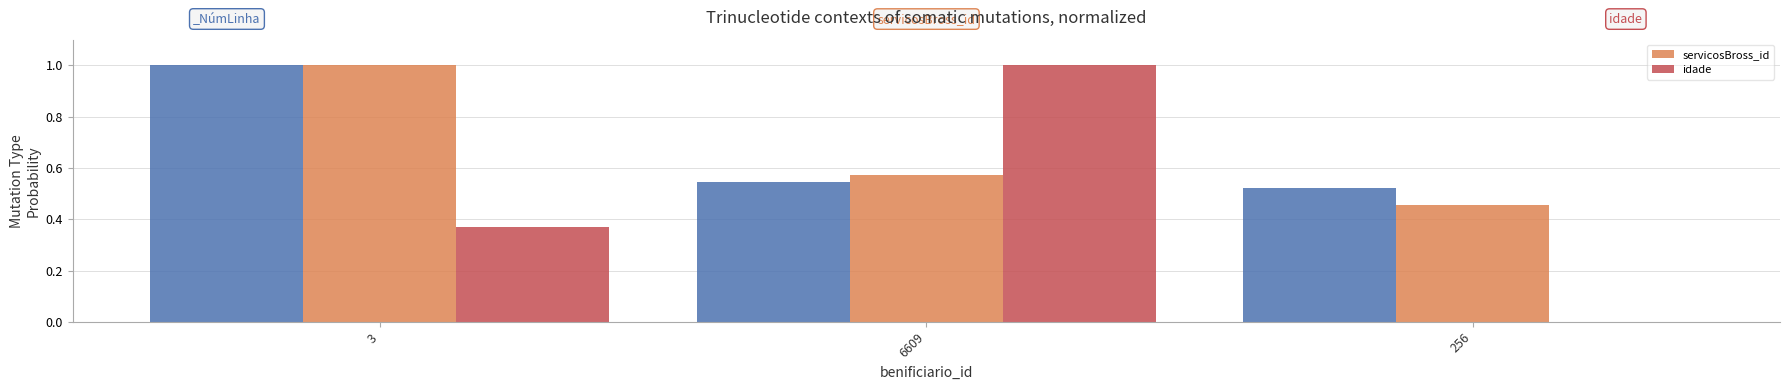

True or false: idade has a value of 0.0 at 256.

True